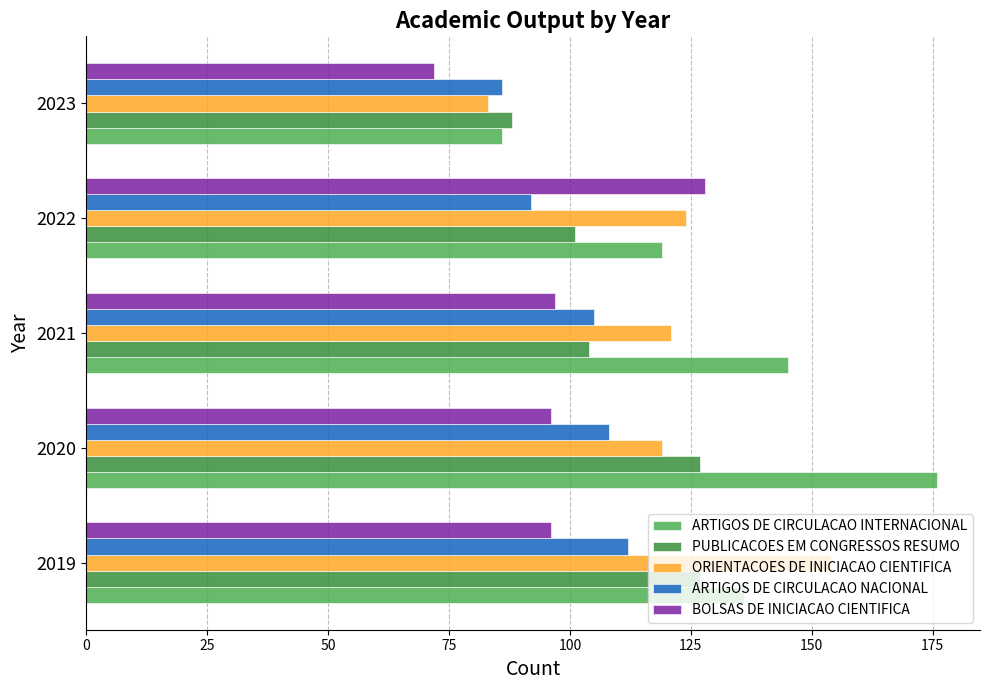

Is it true that BOLSAS DE INICIACAO CIENTIFICA equals 128 at 2022?

True